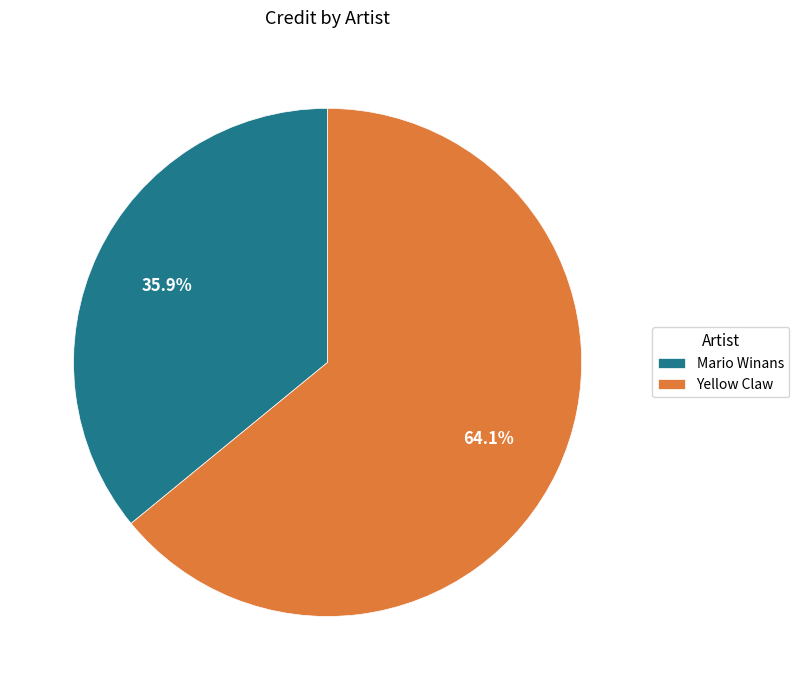

Is there any slice that represents more than half of the pie?

Yes